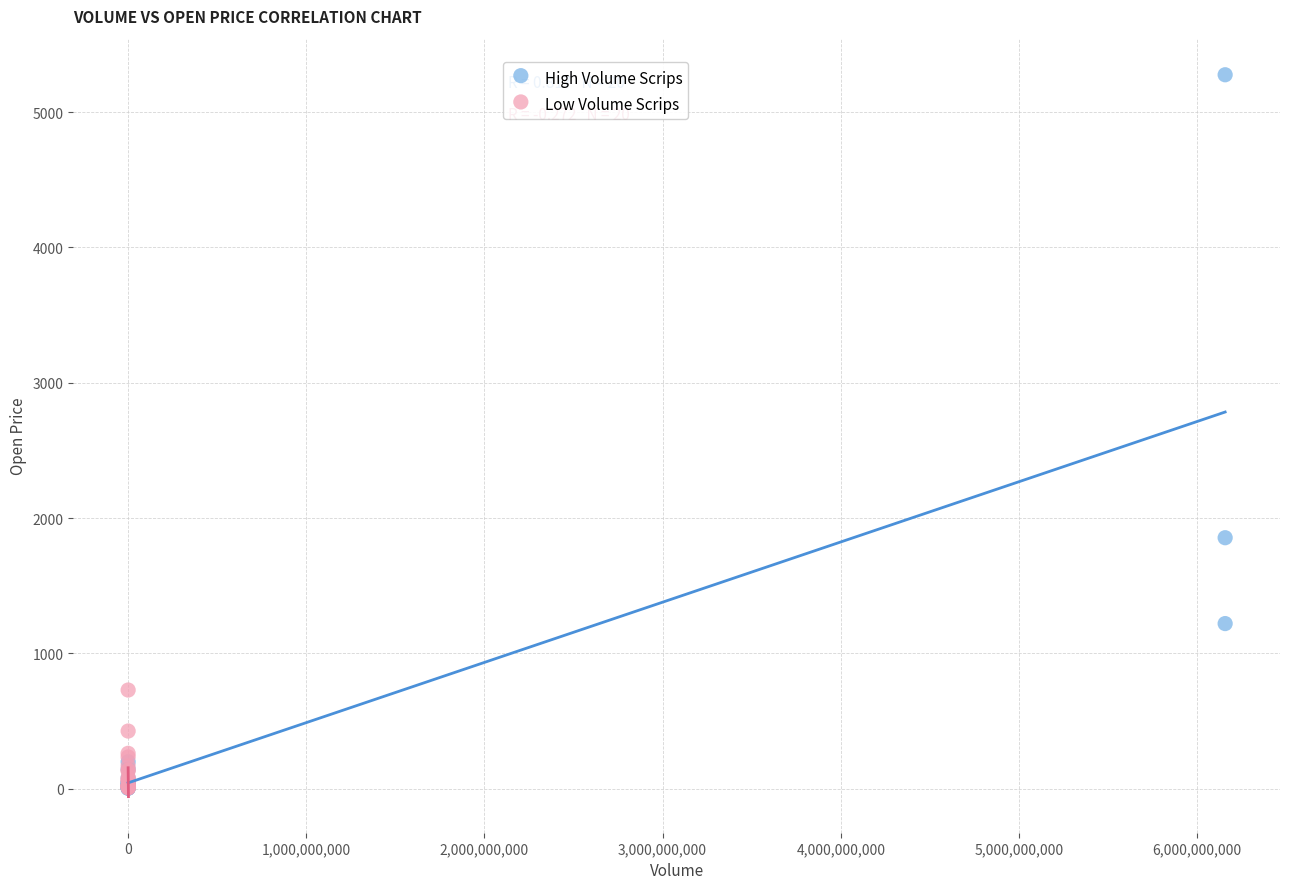

What are all the series names shown in the legend?

High Volume Scrips, Low Volume Scrips